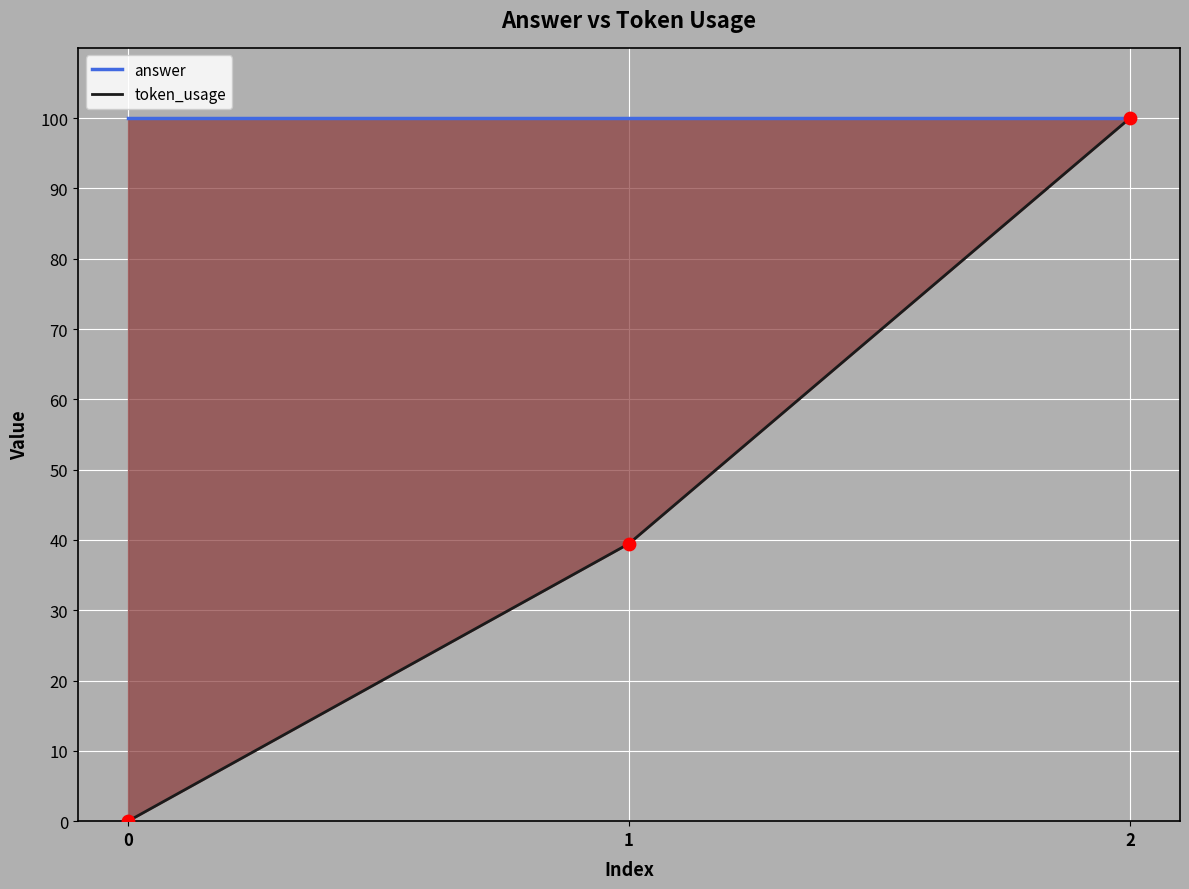

Which series contains the highest Y value?

answer